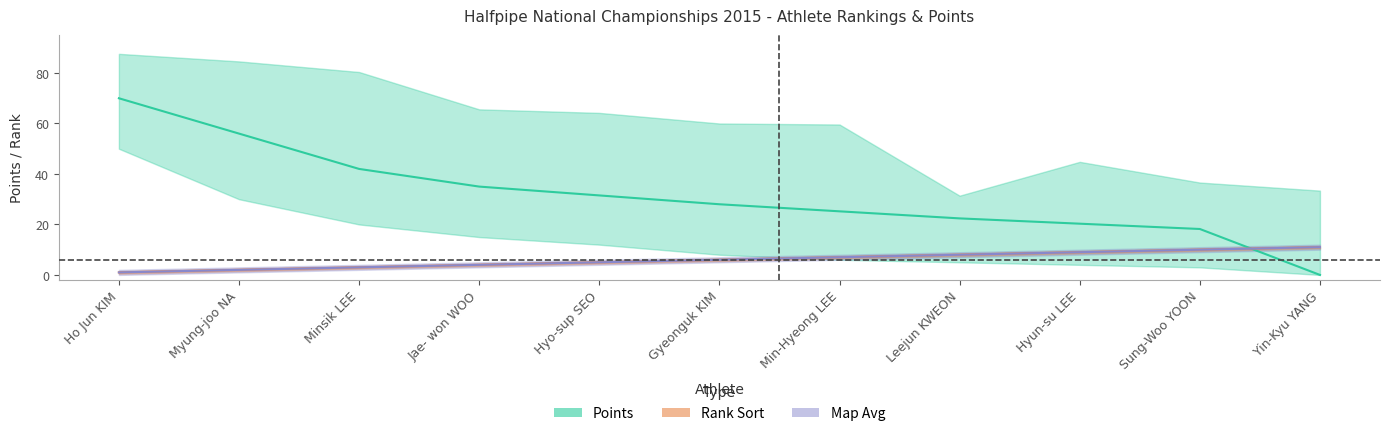

At which category does the chart reach its peak across all series?

Ho Jun KIM